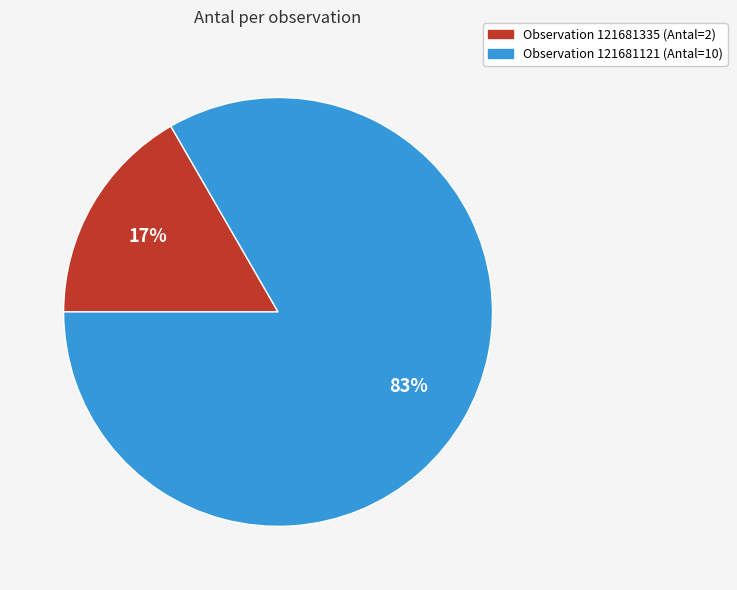

Does any single category account for the majority?

Yes